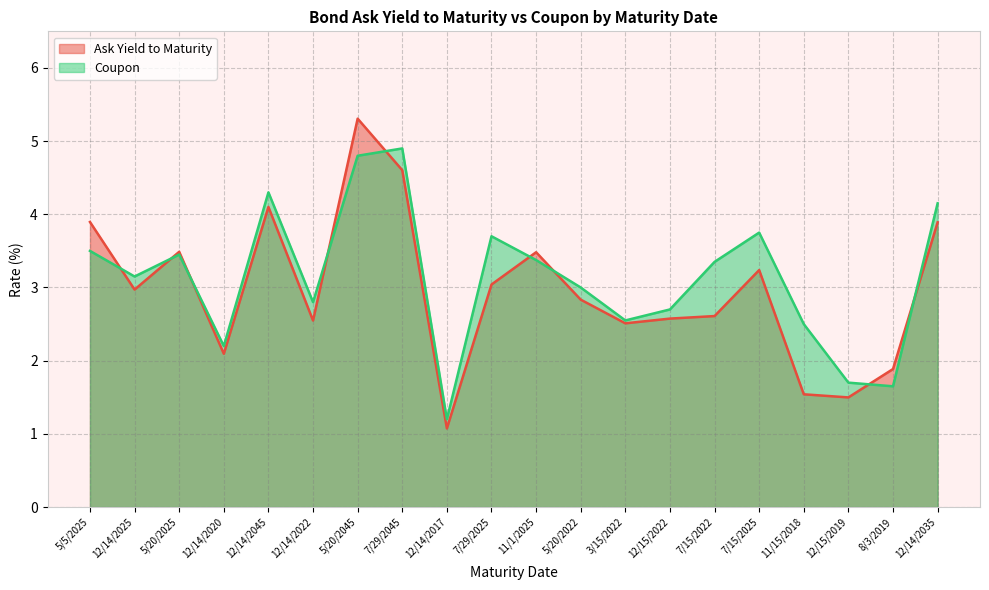

Which category has the lowest value in the Ask Yield to Maturity series?

12/14/2017